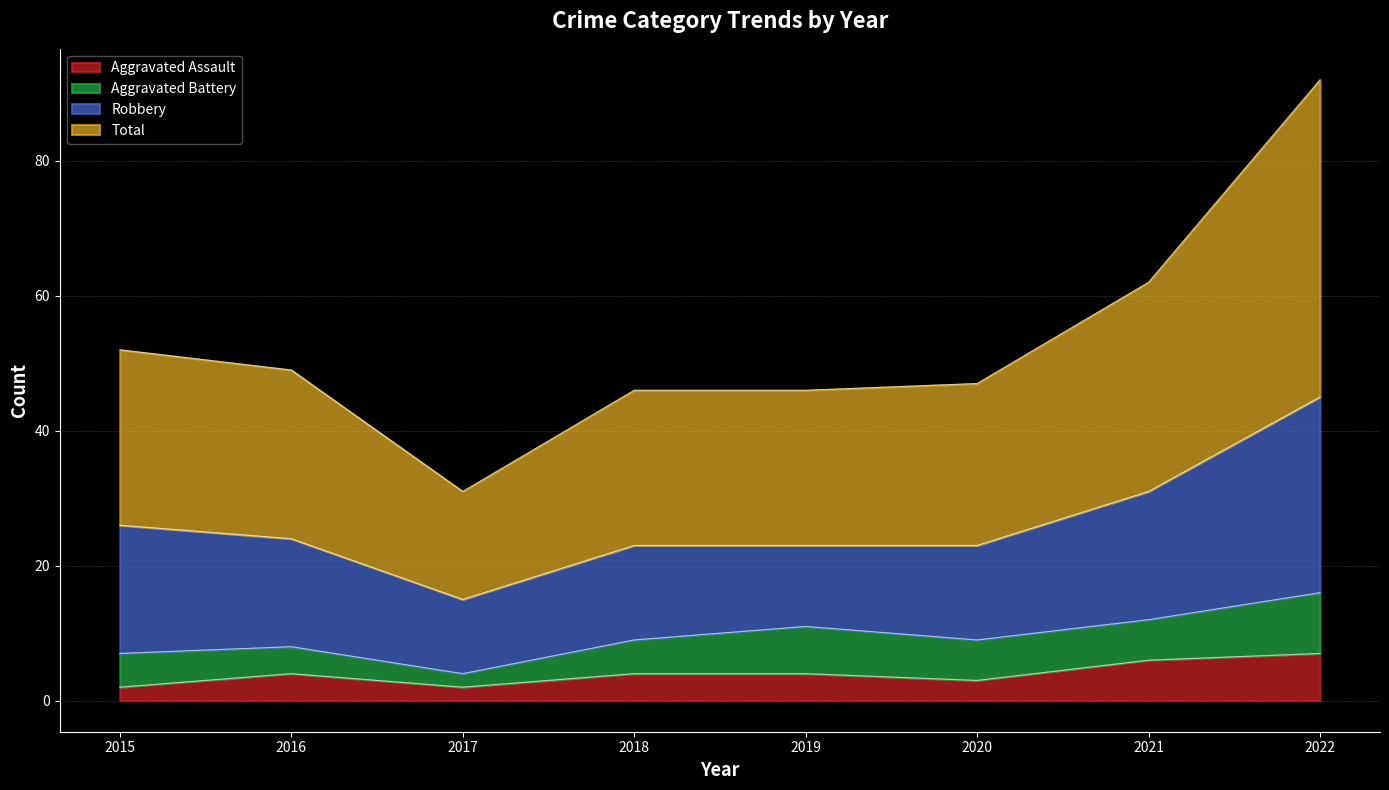

What is the difference between the second highest and second lowest values in the Total series?

16